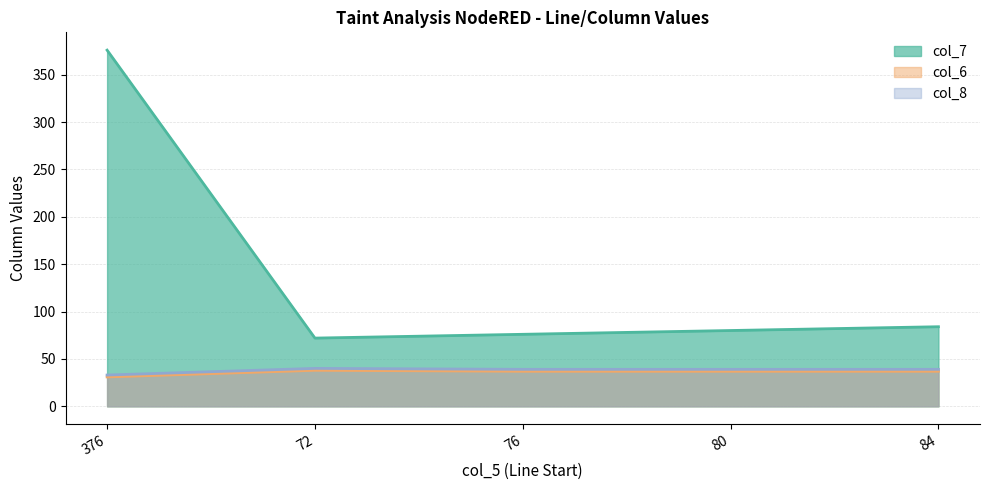

Which has a higher value, 76 or 72?

76